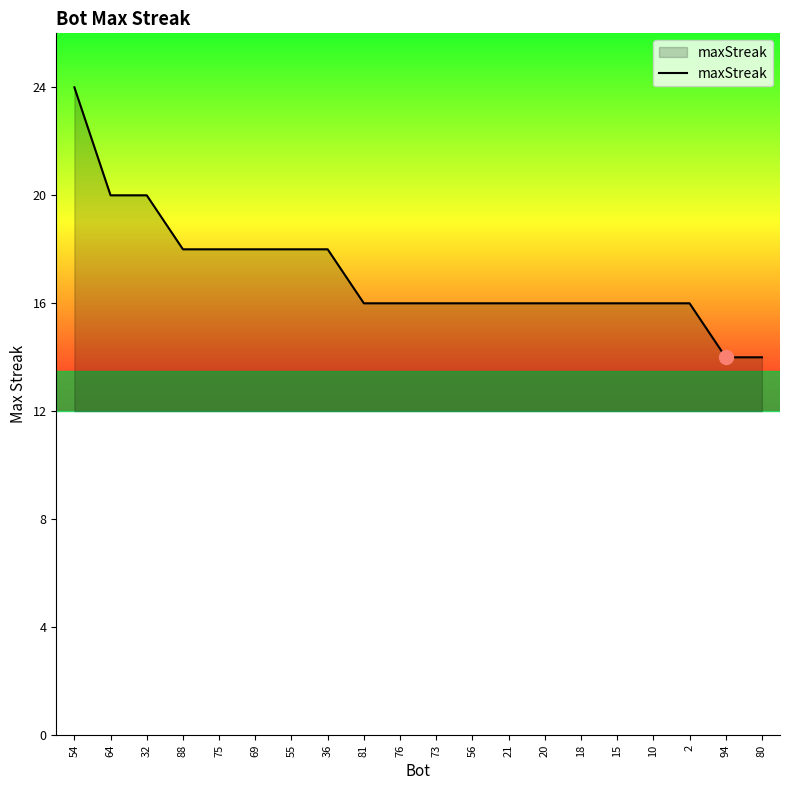

Which has a higher value, 69 or 54?

54